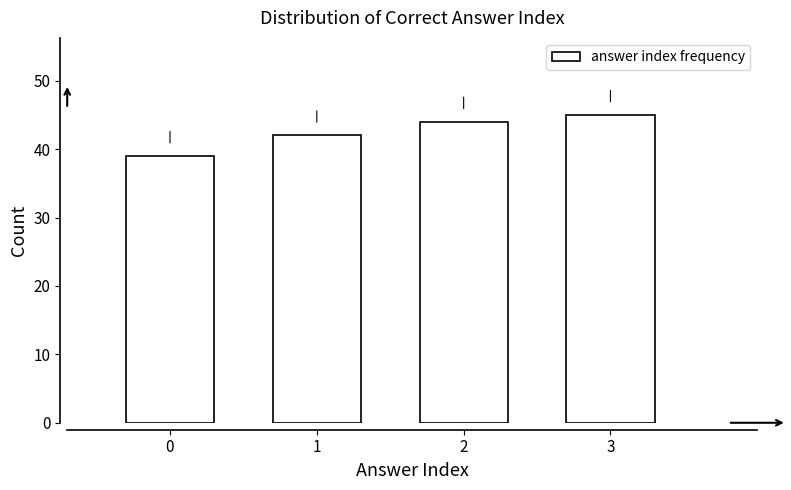

Reading left to right, transcribe all the data shown in this chart.

39	42	44	45